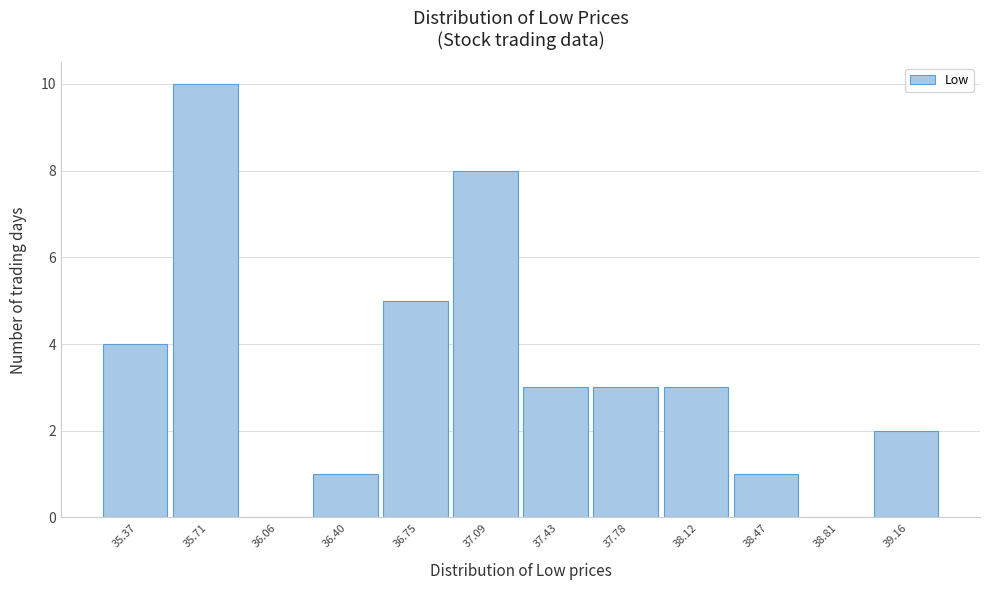

Reading right to left, what are all the values shown in this chart?

39.16=2	38.81=0	38.47=1	38.12=3	37.78=3	37.43=3	37.09=8	36.75=5	36.40=1	36.06=0	35.71=10	35.37=4